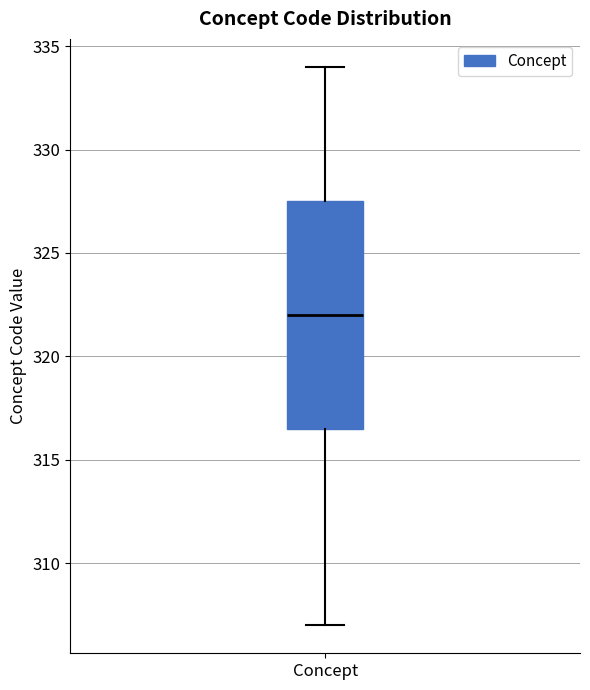

Read this box plot against the y-axis: the position of the median line, the range covered by the box, and the ends of both whiskers. The values are not printed on the chart, so give them approximately, as read against the axis.

median 322.0, box 316.5 to 327.5, whiskers 307.0 to 334.0